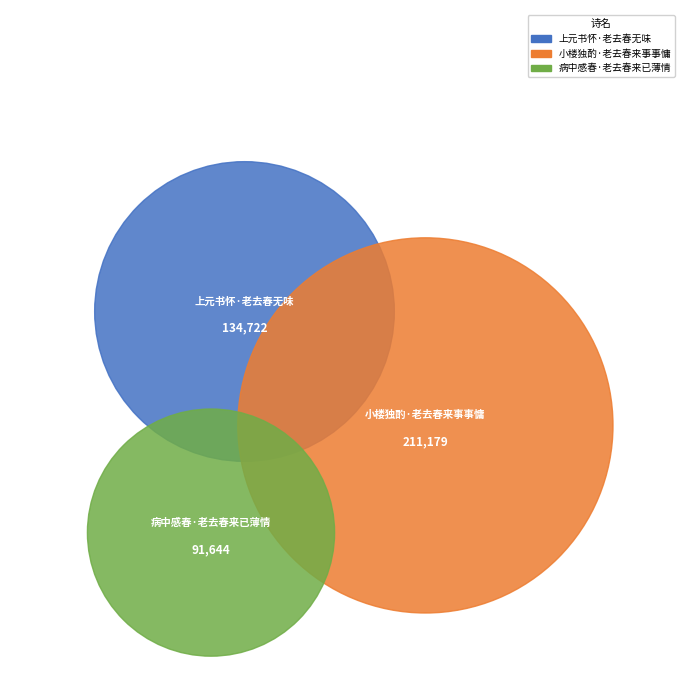

To the nearest percent, what is the difference between the 病中感春·老去春来已薄情 and 小楼独酌·老去春来事事慵 slice percentages?

27%